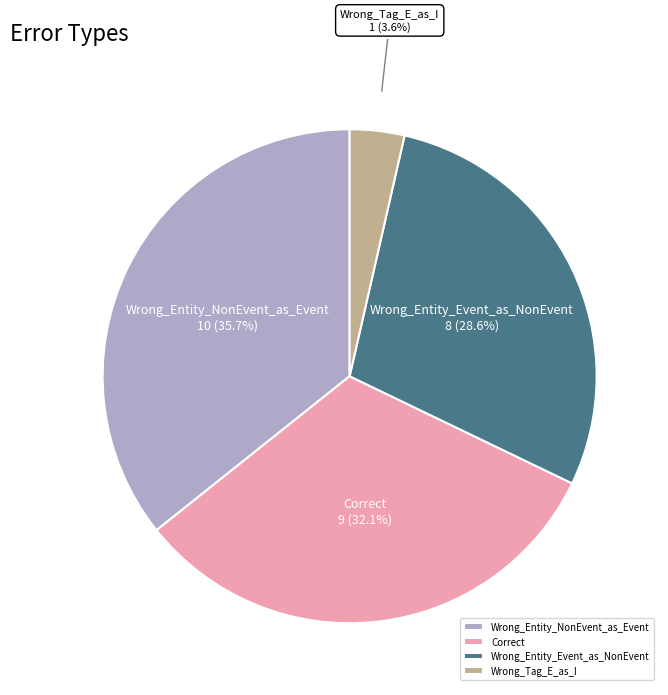

Between Wrong_Entity_Event_as_NonEvent and Correct, which is larger?

Correct